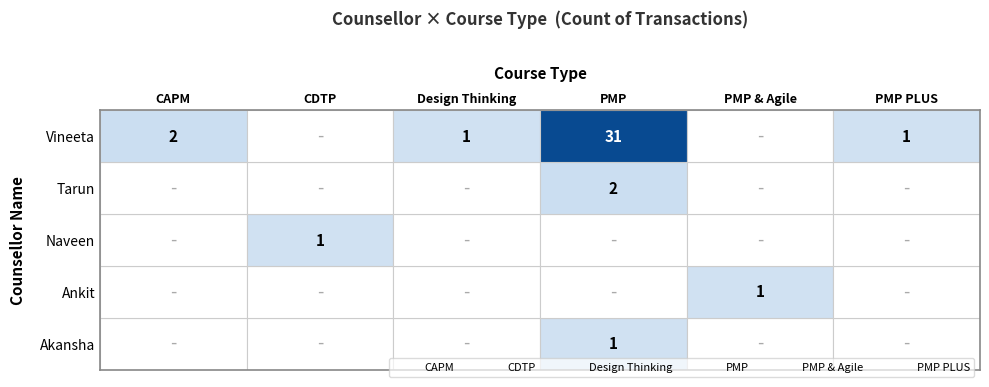

The value of Vineeta at PMP & Agile is 16. True or false?

False